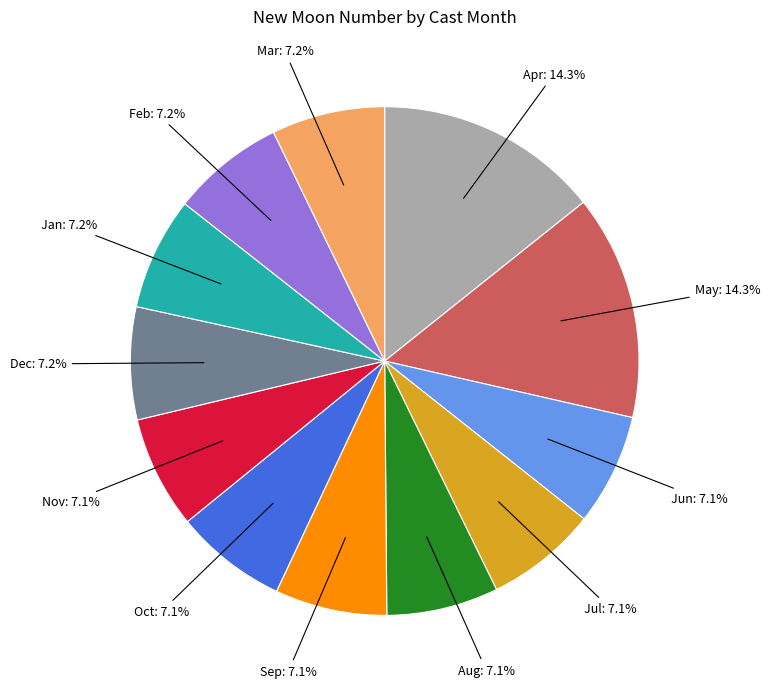

How many segments does this pie chart have?

12